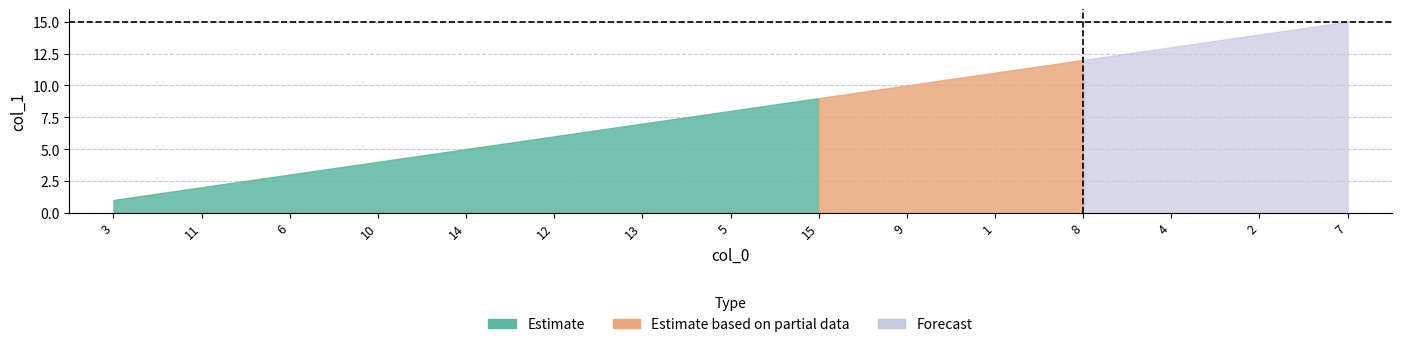

What is the maximum value shown in the chart?

15